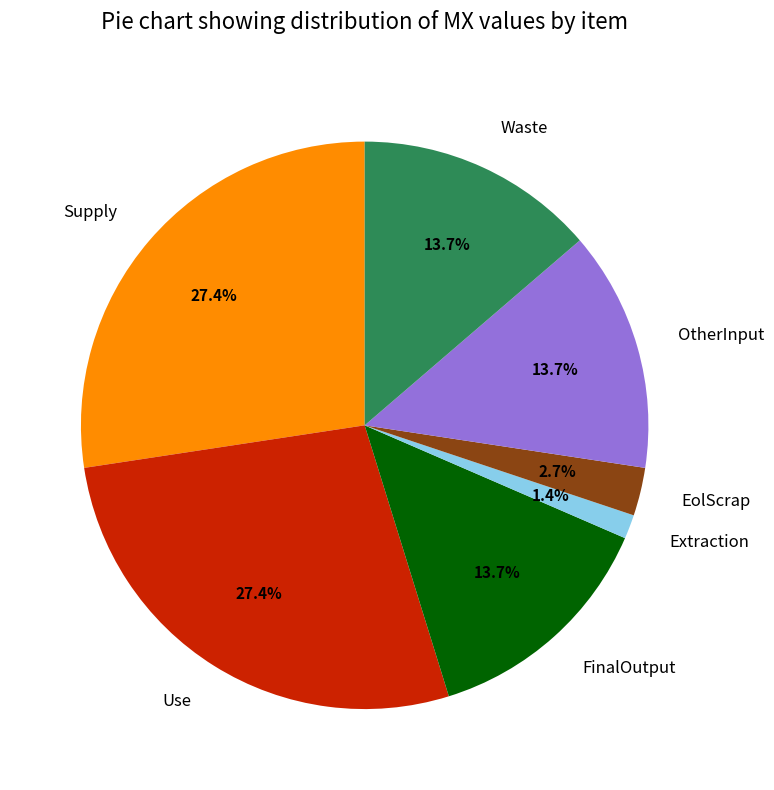

To the nearest percent, what portion does Supply represent?

27%